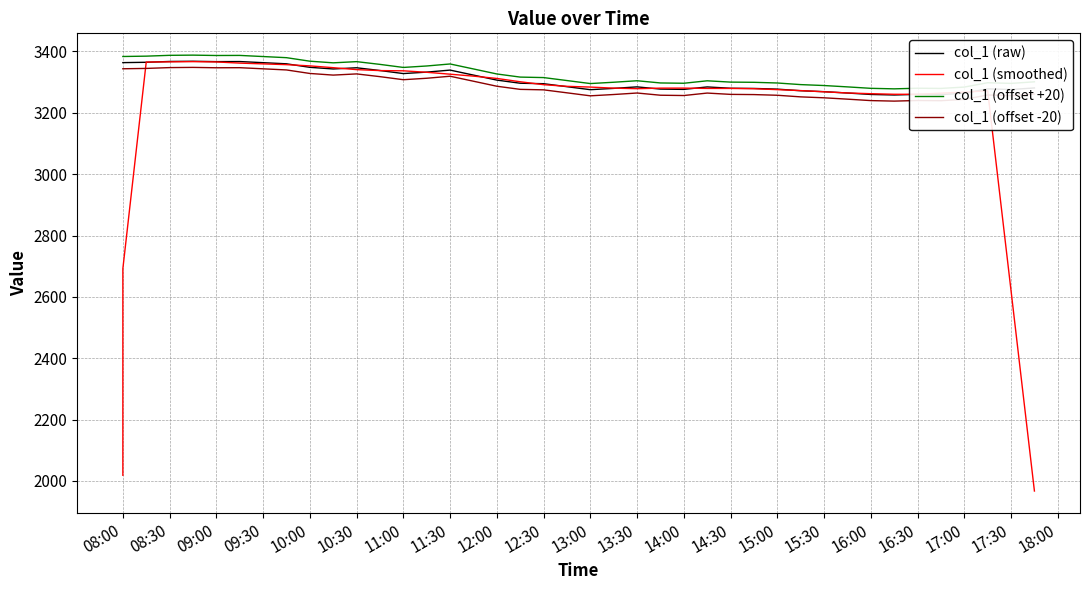

What are all the series names shown in the legend?

col_1 (raw), col_1 (smoothed), col_1 (offset +20), col_1 (offset -20)